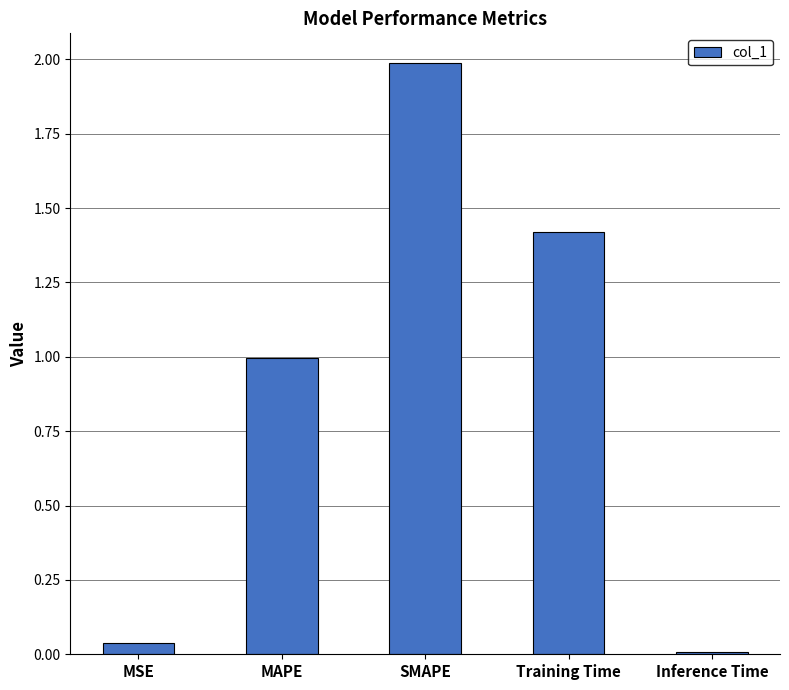

What is the change in value from MSE to MAPE?

+1.0